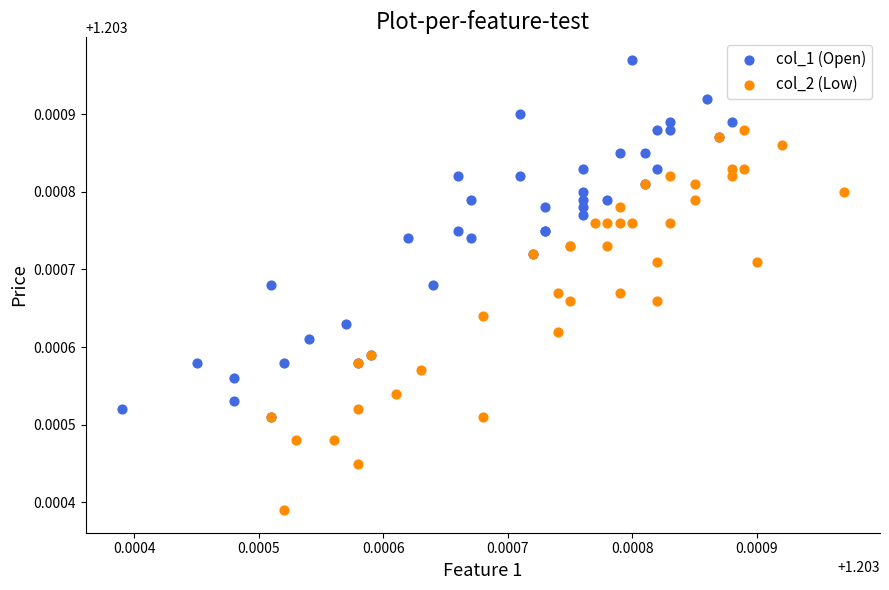

Which series has the largest Y range (max minus min)?

col_2 (Low)